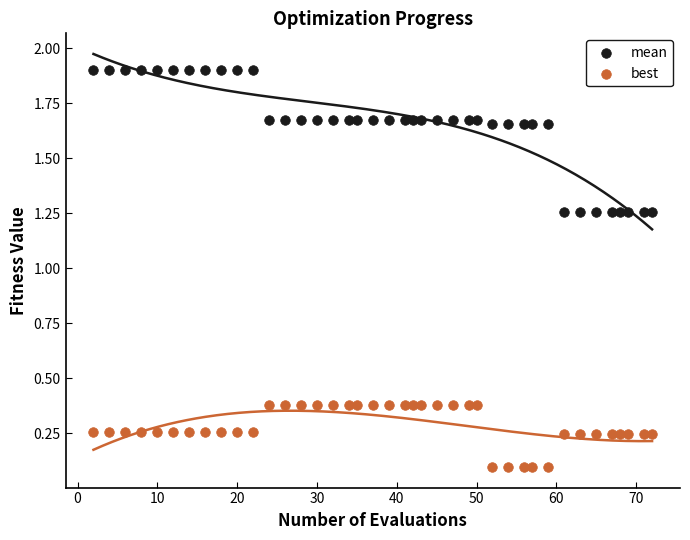

Which series has the widest spread of Y values?

mean